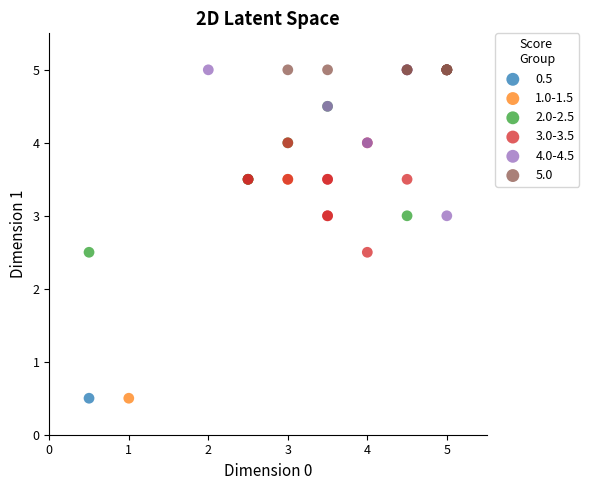

What are all the series names shown in the legend?

0.5, 1.0-1.5, 2.0-2.5, 3.0-3.5, 4.0-4.5, 5.0